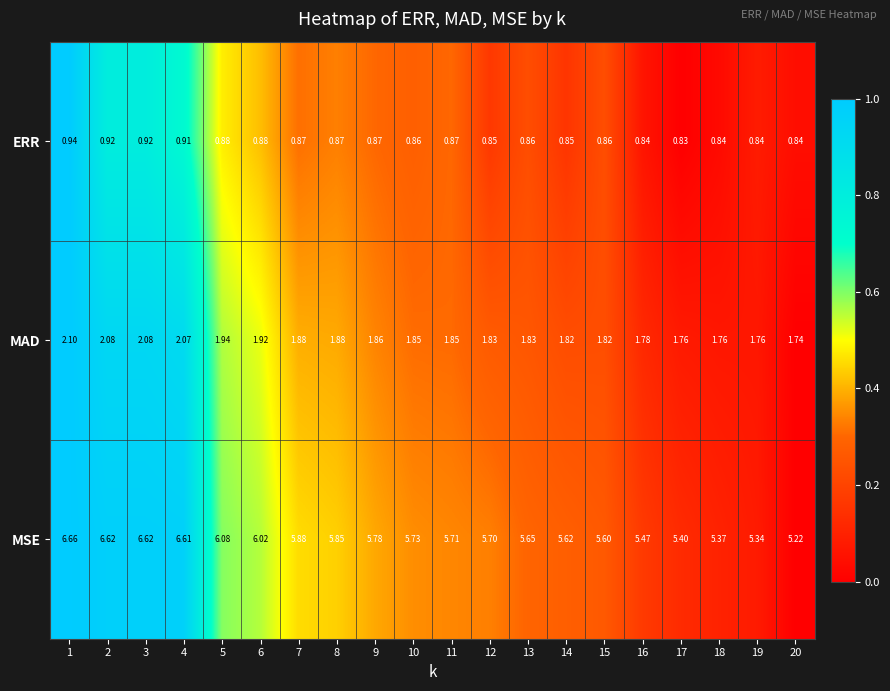

How many categories are shown in the chart?

20